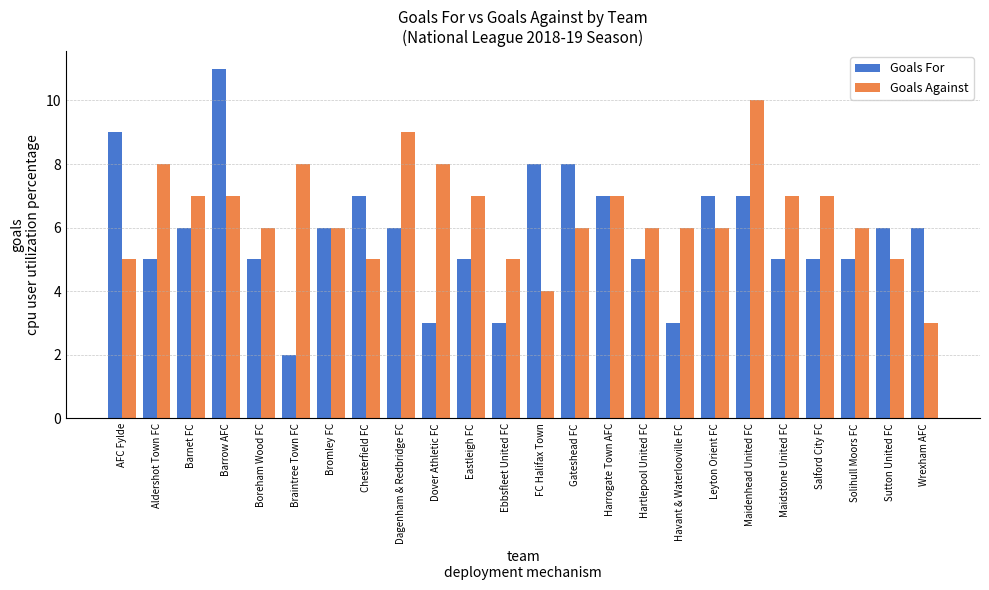

What is the minimum value for Goals For?

2